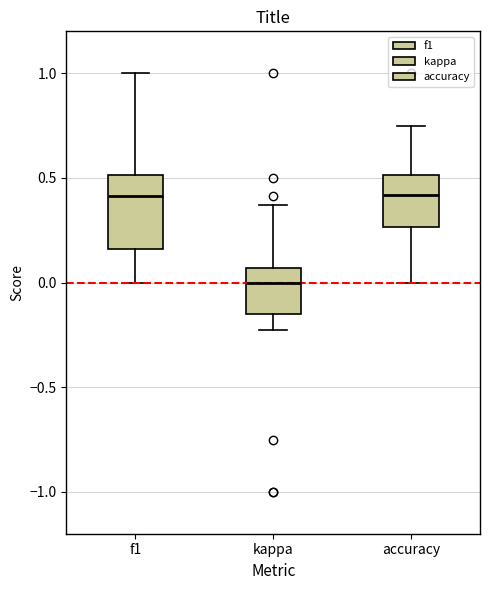

Which box has the lowest median line?

kappa